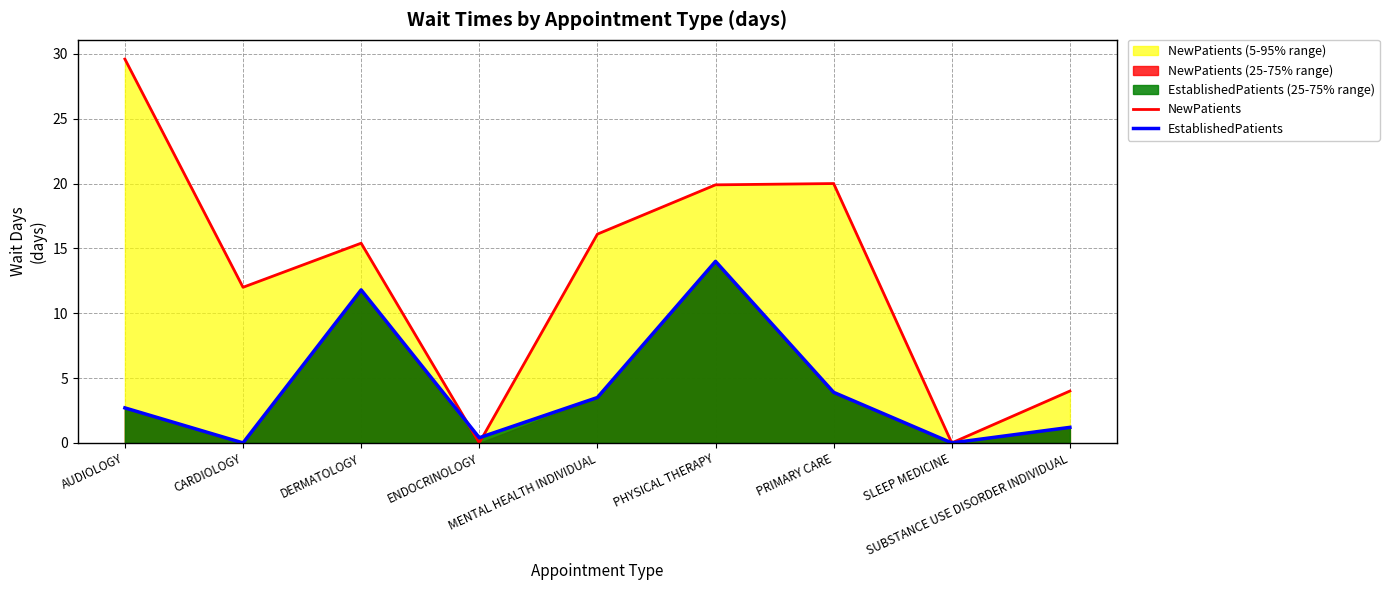

What is the difference between the NewPatients values at AUDIOLOGY and MENTAL HEALTH INDIVIDUAL?

13.5